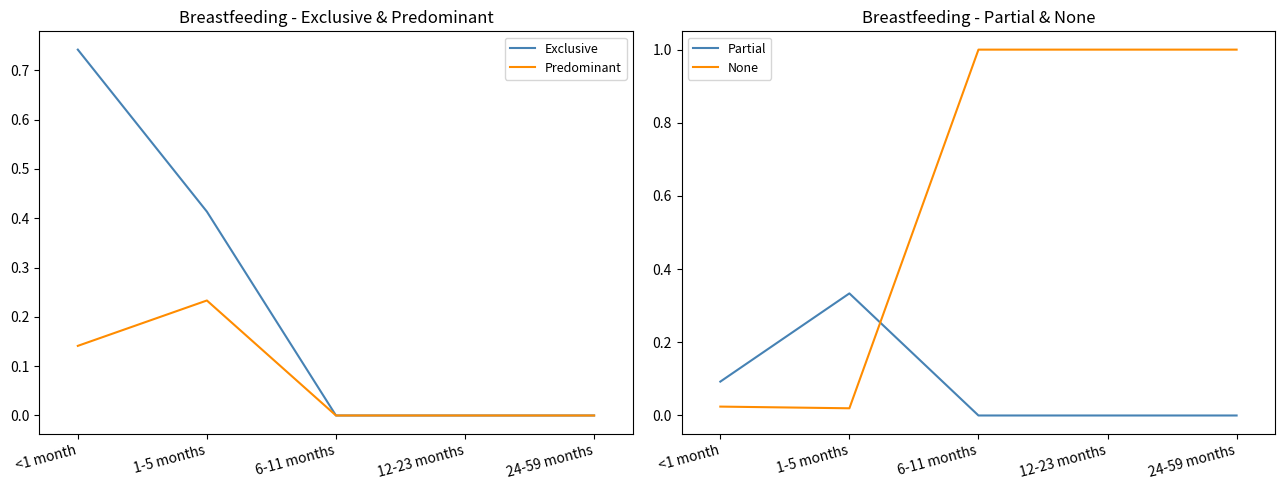

How many data points does each series have?

5